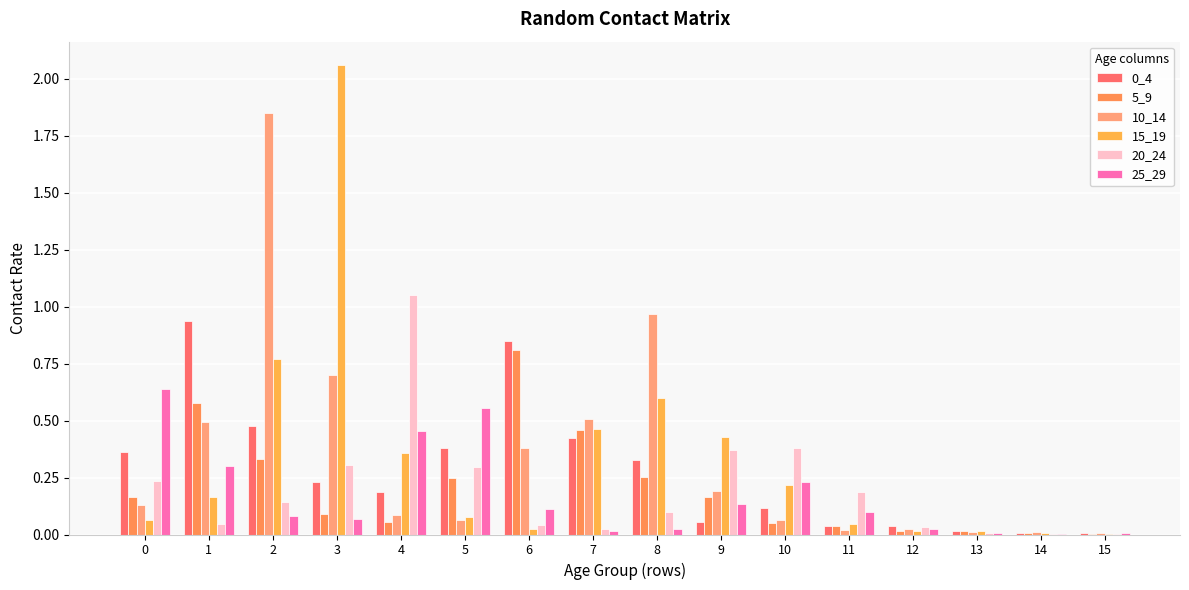

Which series has the widest spread of values?

15_19